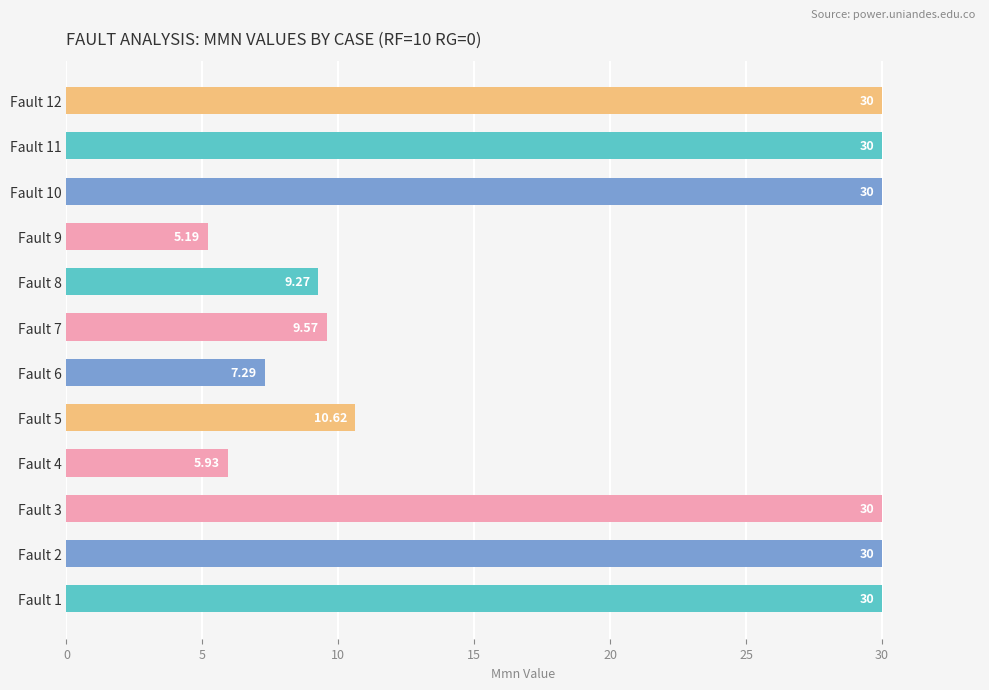

What is the change in value from Fault 6 to Fault 8?

+2.0